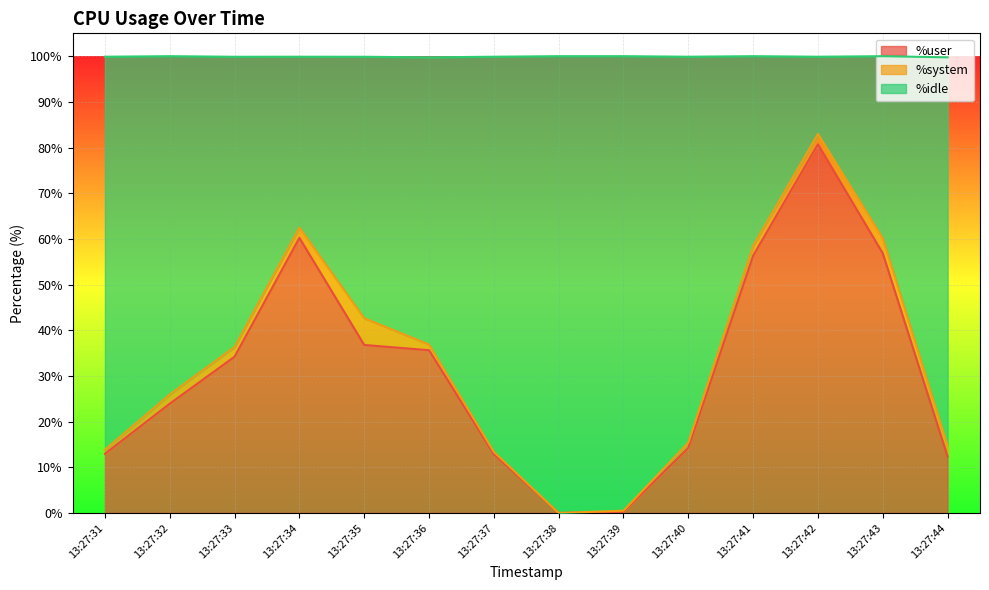

True or false: %user has more than 1 interior local peaks.

True